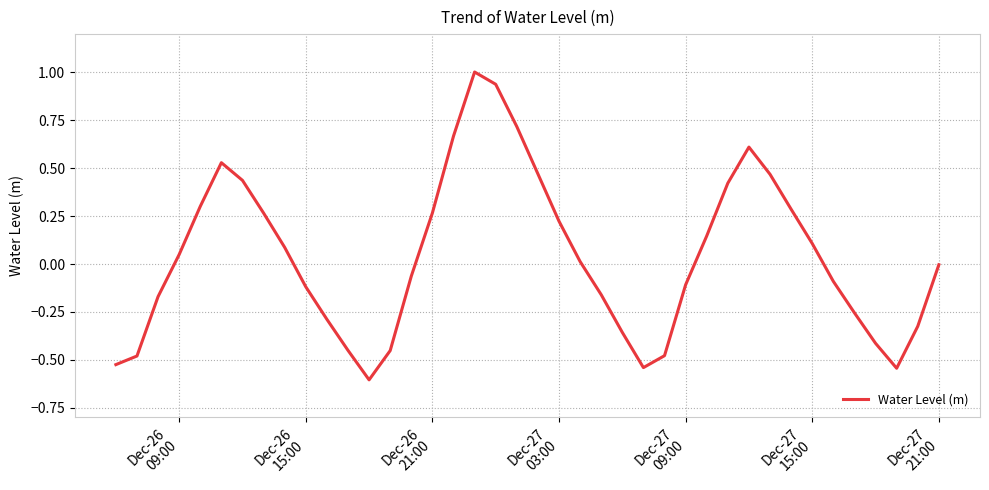

What is the difference between the maximum and minimum values?

1.6